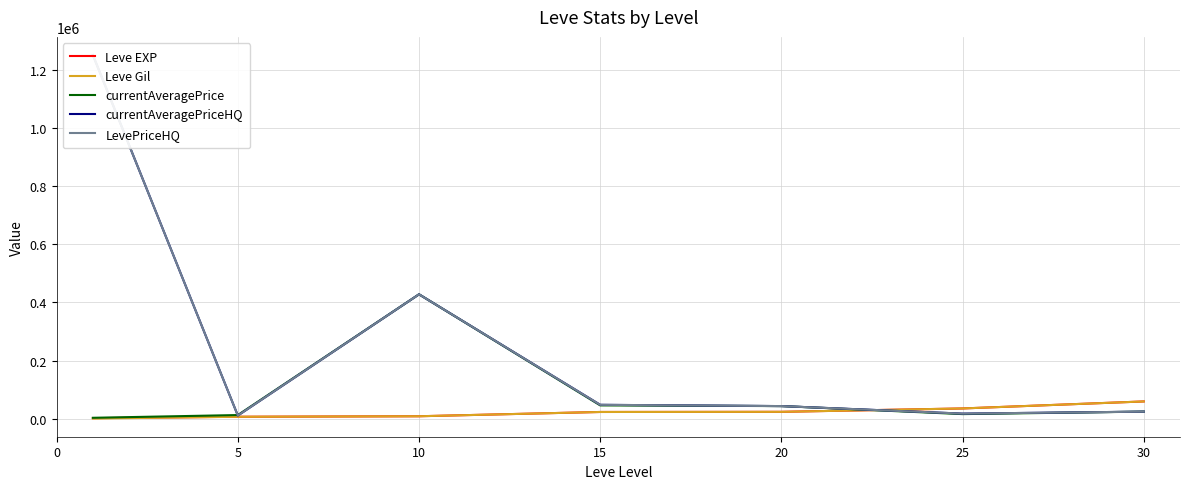

What is the value of the Leve Gil point at the 4th from the left?

23143.3